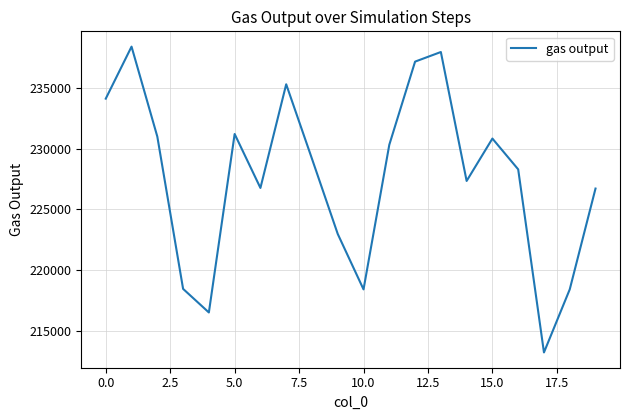

What is the difference between the maximum and minimum values?

25168.2